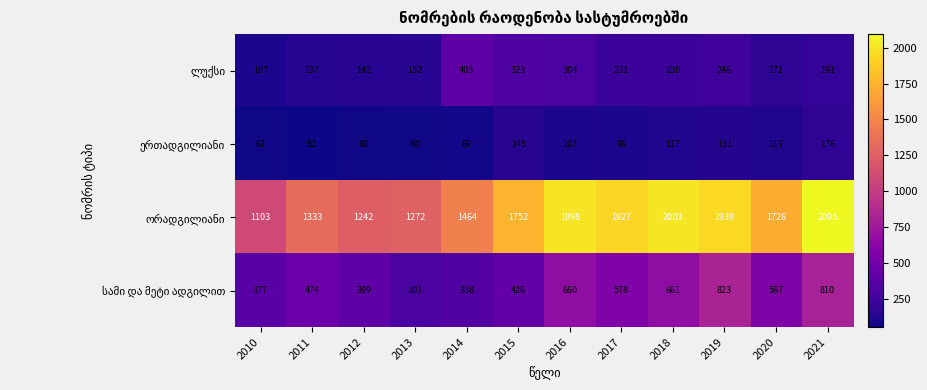

What is the total value across all series at 2011?

1996